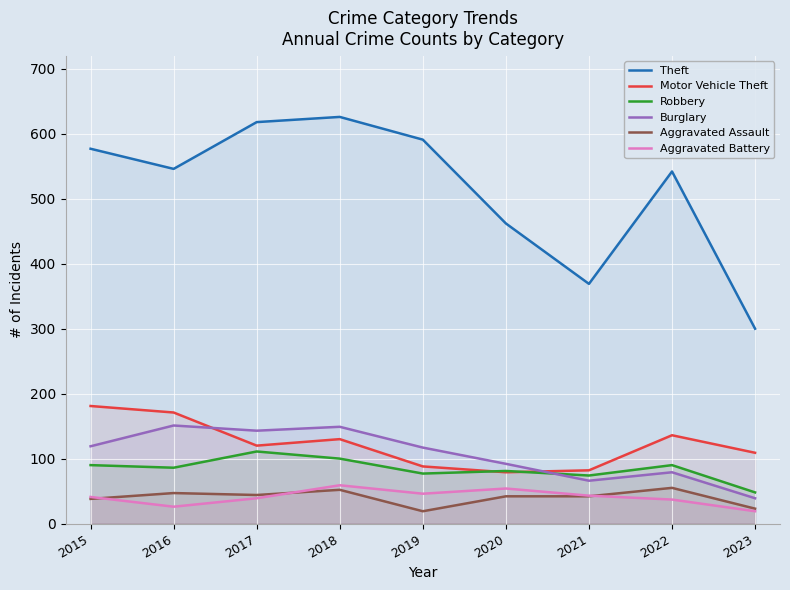

True or false: Aggravated Assault and Aggravated Battery cross at least once.

True